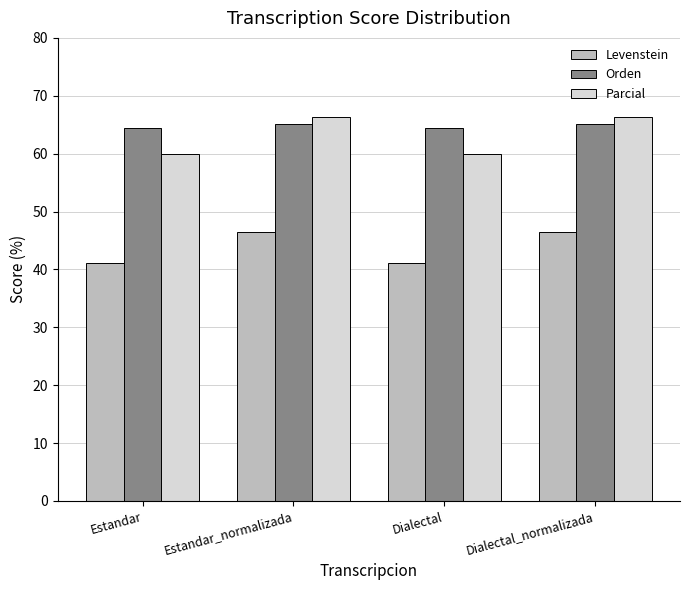

What is the value of the Parcial bar at the 2nd from the left?

66.3